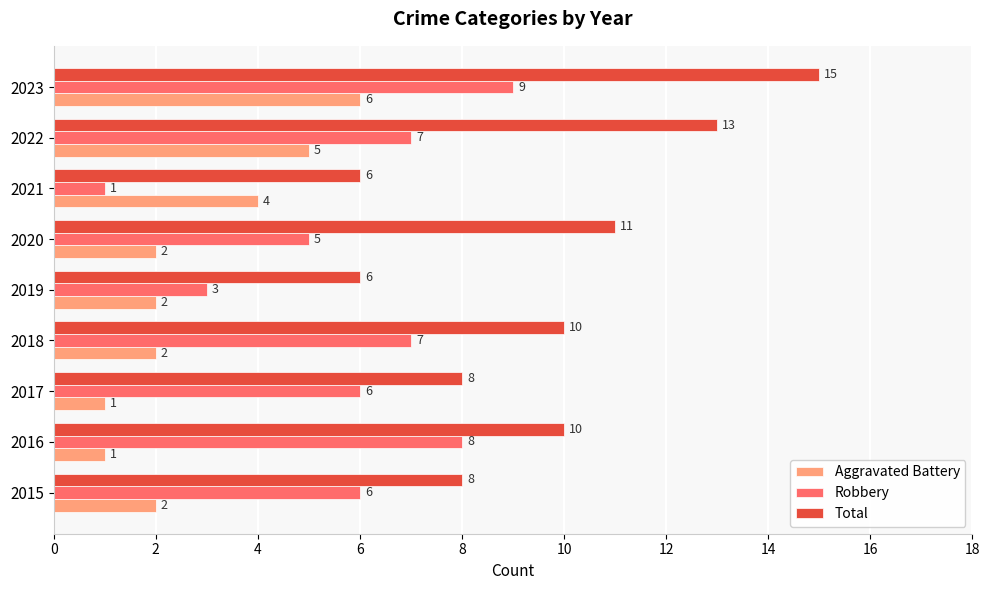

What are all the series names shown in the legend?

Aggravated Battery, Robbery, Total